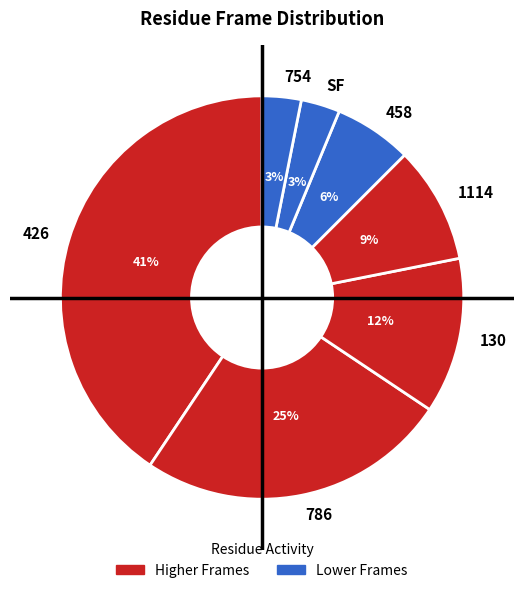

True or false: 130 accounts for 3% of the total.

False